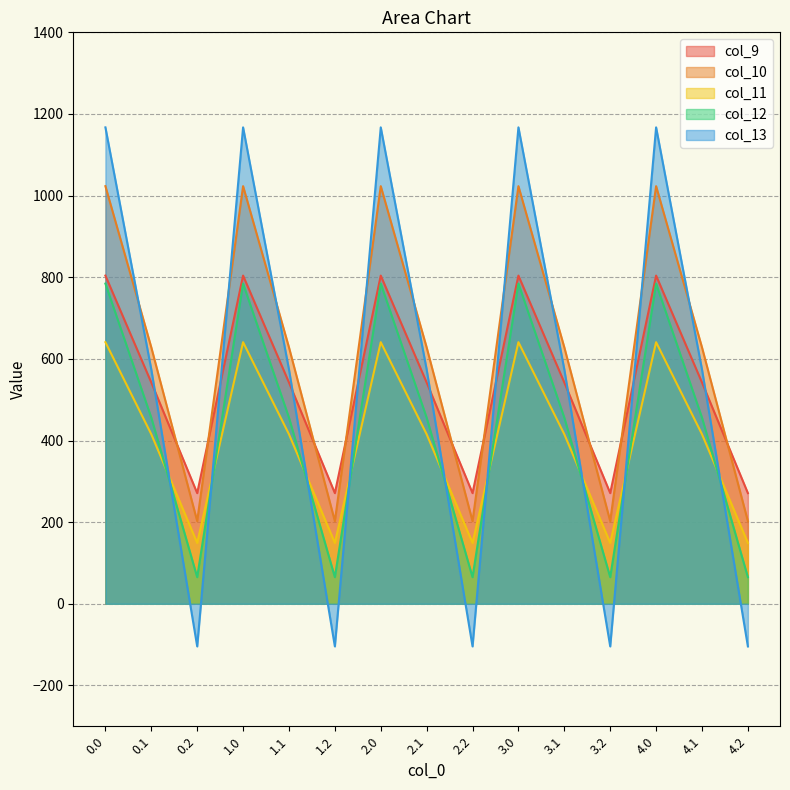

At which category does col_12 reach its first local peak?

1.0